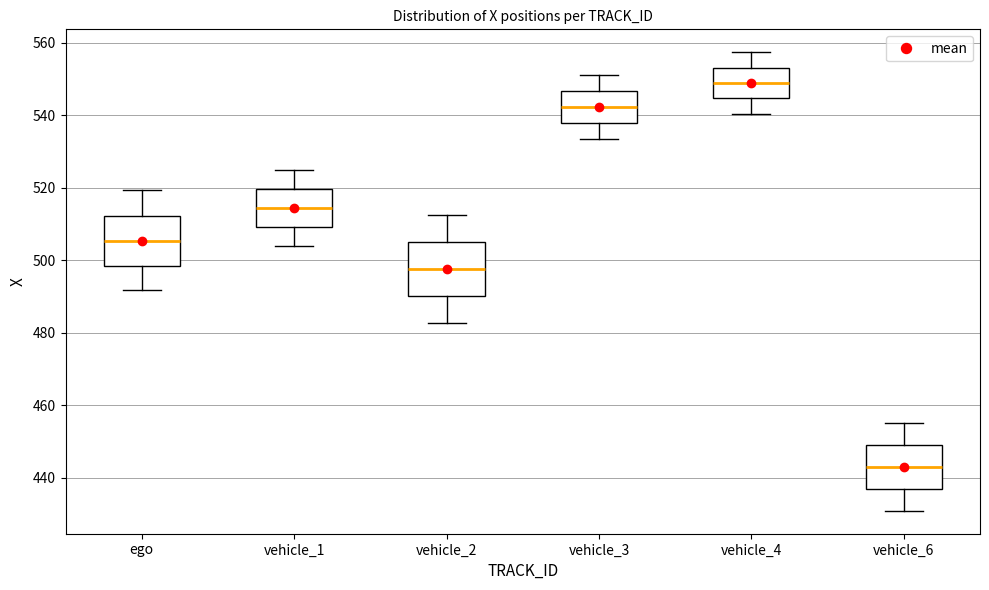

Reading left to right, read every box against the y-axis: the position of its median line, the range the box covers, and the ends of its whiskers. The values are not printed on the chart, so give them approximately, as read against the axis.

ego: median 506, box 498 to 512, whiskers 492 to 520
vehicle_1: median 514, box 510 to 520, whiskers 504 to 524
vehicle_2: median 498, box 490 to 504, whiskers 482 to 512
vehicle_3: median 542, box 538 to 546, whiskers 534 to 552
vehicle_4: median 548, box 544 to 554, whiskers 540 to 558
vehicle_6: median 442, box 436 to 448, whiskers 430 to 456